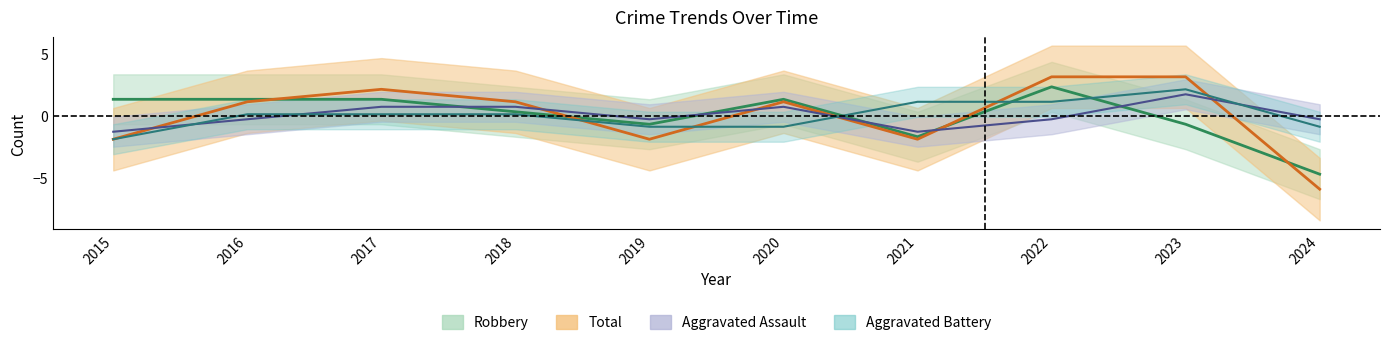

Which series has the largest total across all categories?

Aggravated Battery